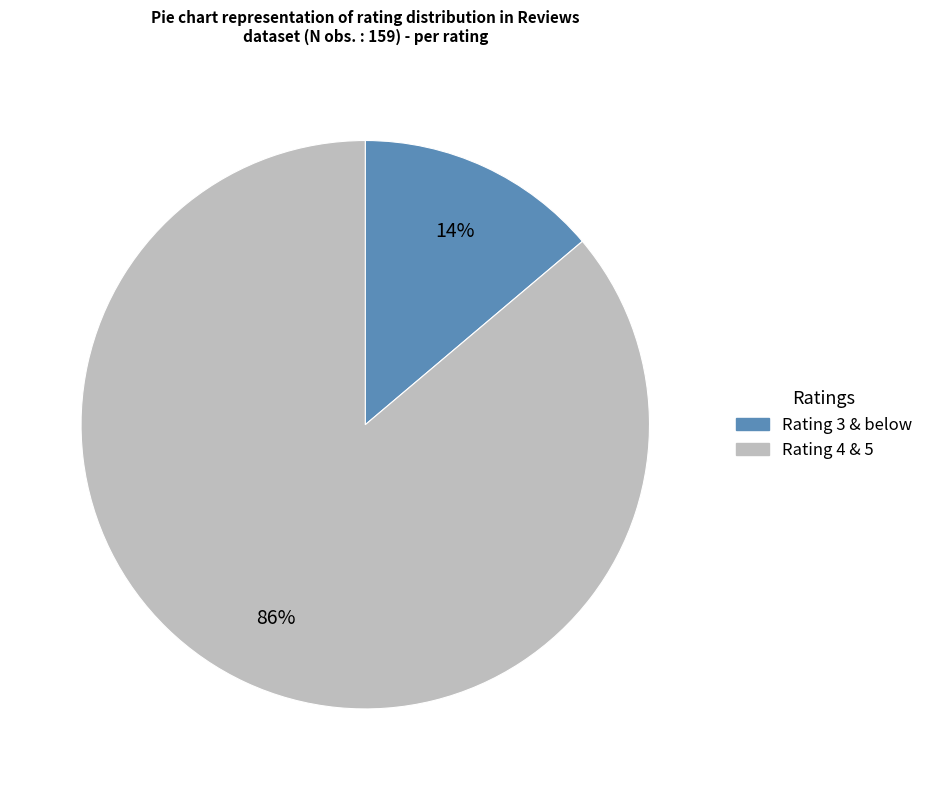

Which has a higher value, Rating 3 & below or Rating 4 & 5?

Rating 4 & 5